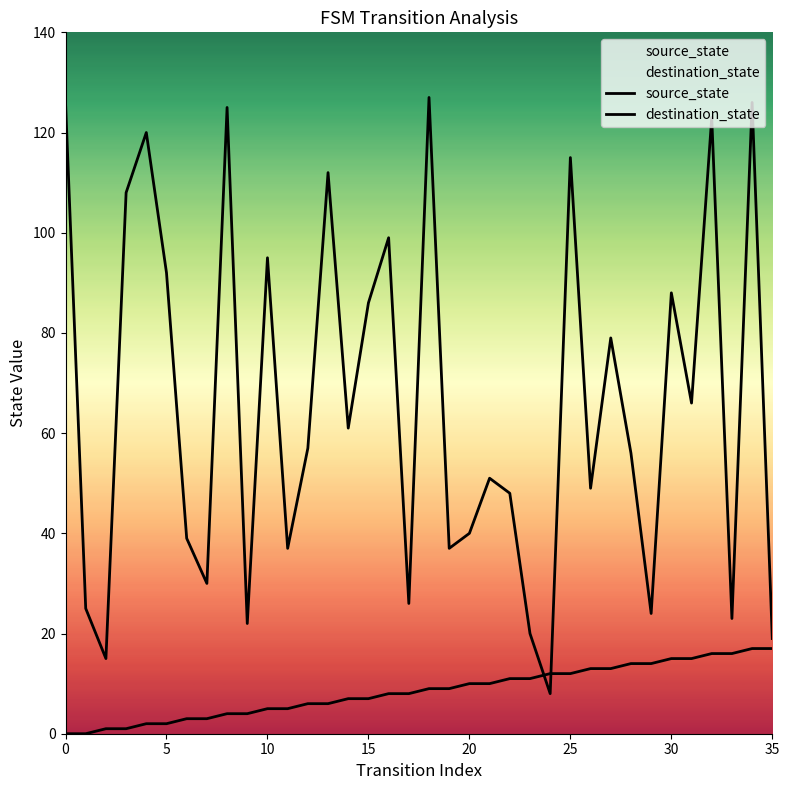

Reading left to right, what are all the values shown in this chart?

source_state: 0	0	1	1	2	2	3	3	4	4	5	5	6	6	7	7	8	8	9	9	10	10	11	11	12	12	13	13	14	14	15	15	16	16	17	17
destination_state: 126	25	15	108	120	92	39	30	125	22	95	37	57	112	61	86	99	26	127	37	40	51	48	20	8	115	49	79	56	24	88	66	123	23	126	19